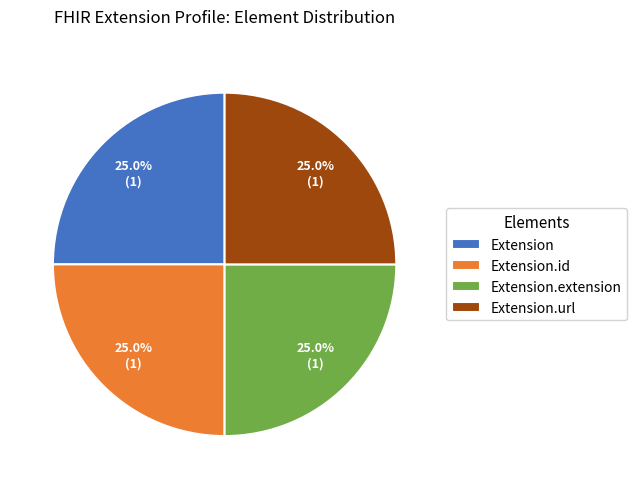

To the nearest percent, what is the difference between the largest and smallest slice percentages?

0%